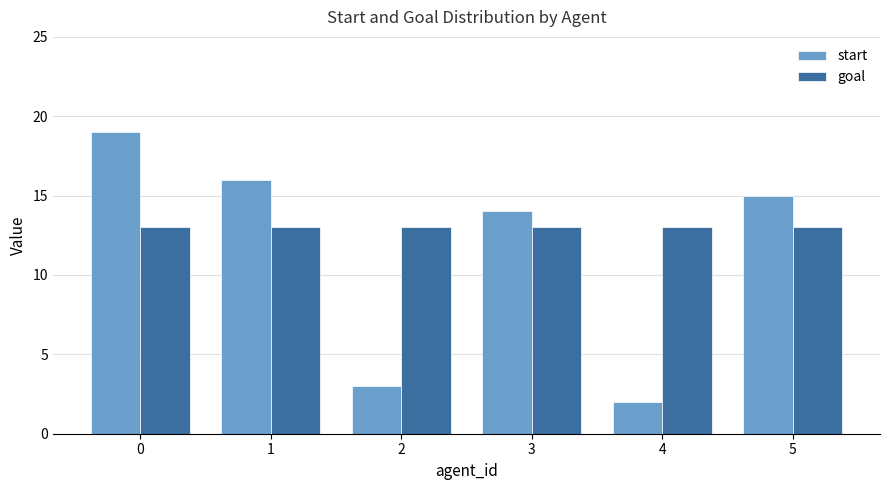

Which series has the largest range (max minus min)?

start